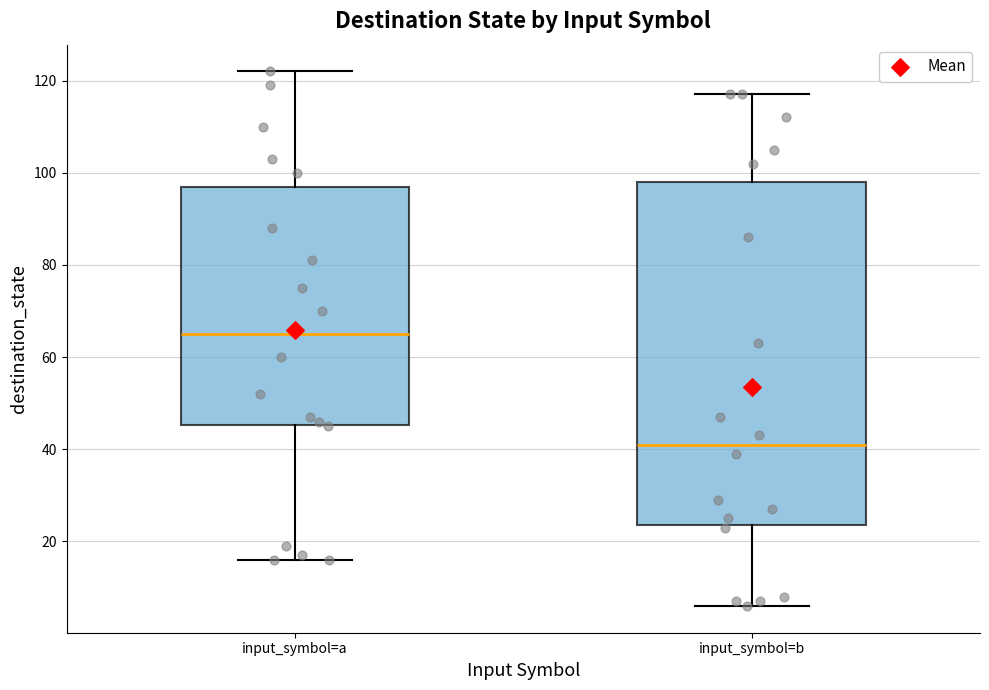

Reading left to right, transcribe this box plot: for each box, give where its median line is, the range the box spans, and where its two whiskers end, as read against the y-axis. The values are not printed on the chart, so give them approximately, as read against the axis.

input_symbol=a: median 66, box 46 to 98, whiskers 16 to 122
input_symbol=b: median 42, box 24 to 98, whiskers 6 to 118